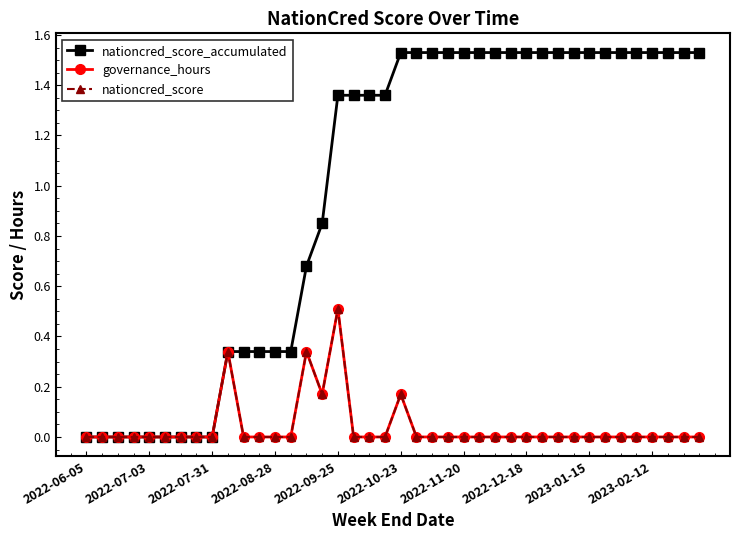

True or false: nationcred_score_accumulated and governance_hours cross at least once.

False